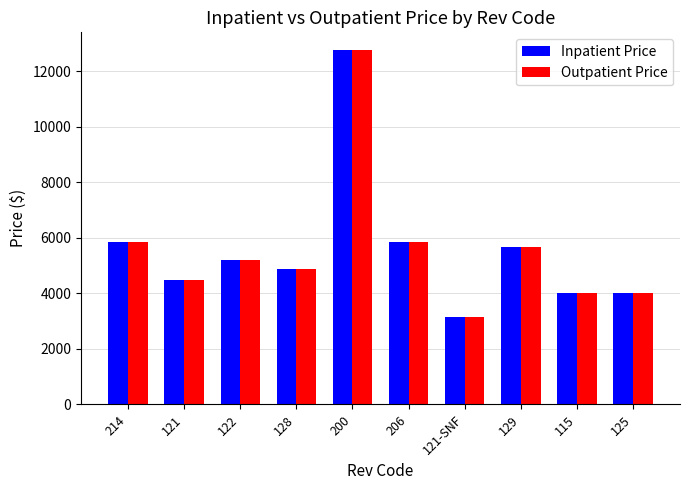

Is it true that Inpatient Price equals 5666 at 129?

True